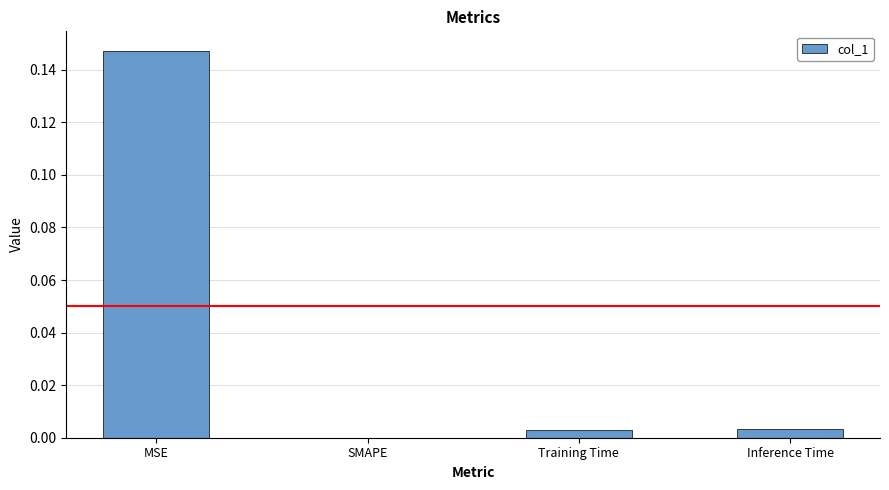

At which category does the chart reach its peak across all series?

MSE